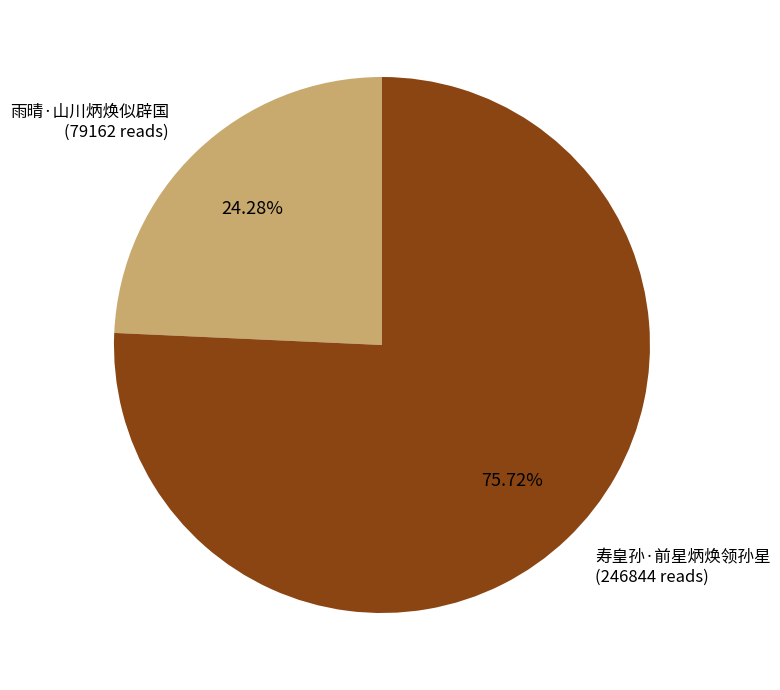

To the nearest percent, what is the average slice percentage?

50%